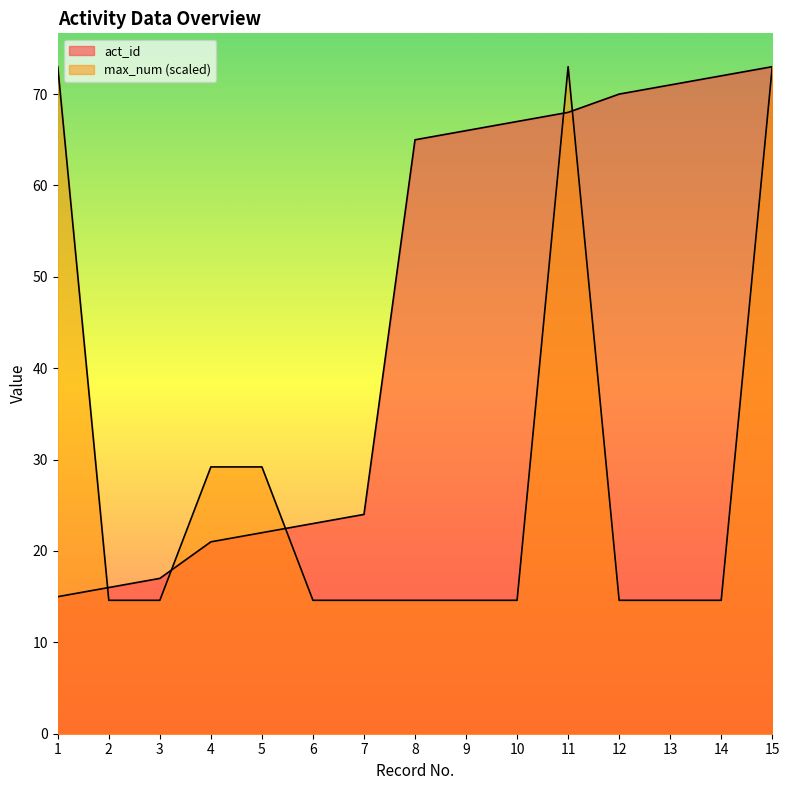

At which category is the sum across all series the highest?

15